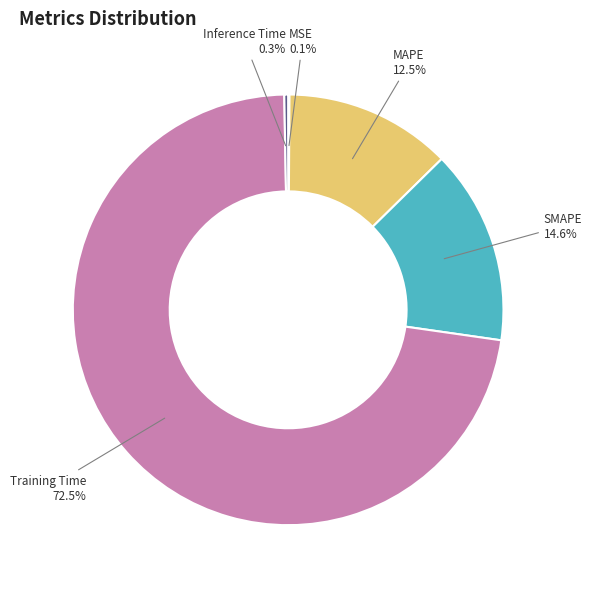

What percentage is the SMAPE slice, to the nearest percent?

15%